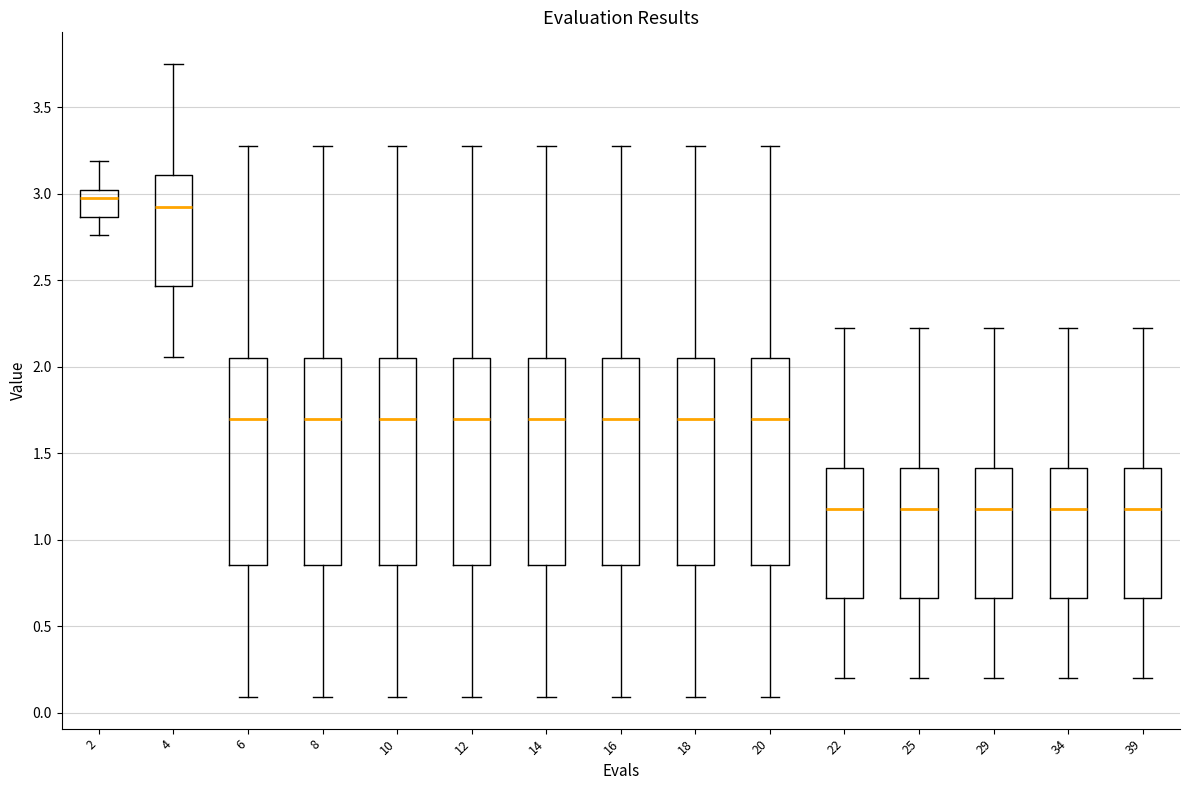

Reading left to right, read every box against the y-axis: the position of its median line, the range the box covers, and the ends of its whiskers. The values are not printed on the chart, so give them approximately, as read against the axis.

2: median 3.00 (just below the box's upper edge), box 2.85 to 3.00, whiskers 2.75 to 3.20
4: median 2.90, box 2.45 to 3.10, whiskers 2.05 to 3.75
6: median 1.70, box 0.85 to 2.05, whiskers 0.10 to 3.25
8: median 1.70, box 0.85 to 2.05, whiskers 0.10 to 3.25
10: median 1.70, box 0.85 to 2.05, whiskers 0.10 to 3.25
12: median 1.70, box 0.85 to 2.05, whiskers 0.10 to 3.25
14: median 1.70, box 0.85 to 2.05, whiskers 0.10 to 3.25
16: median 1.70, box 0.85 to 2.05, whiskers 0.10 to 3.25
18: median 1.70, box 0.85 to 2.05, whiskers 0.10 to 3.25
20: median 1.70, box 0.85 to 2.05, whiskers 0.10 to 3.25
22: median 1.20, box 0.65 to 1.40, whiskers 0.20 to 2.20
25: median 1.20, box 0.65 to 1.40, whiskers 0.20 to 2.20
29: median 1.20, box 0.65 to 1.40, whiskers 0.20 to 2.20
34: median 1.20, box 0.65 to 1.40, whiskers 0.20 to 2.20
39: median 1.20, box 0.65 to 1.40, whiskers 0.20 to 2.20